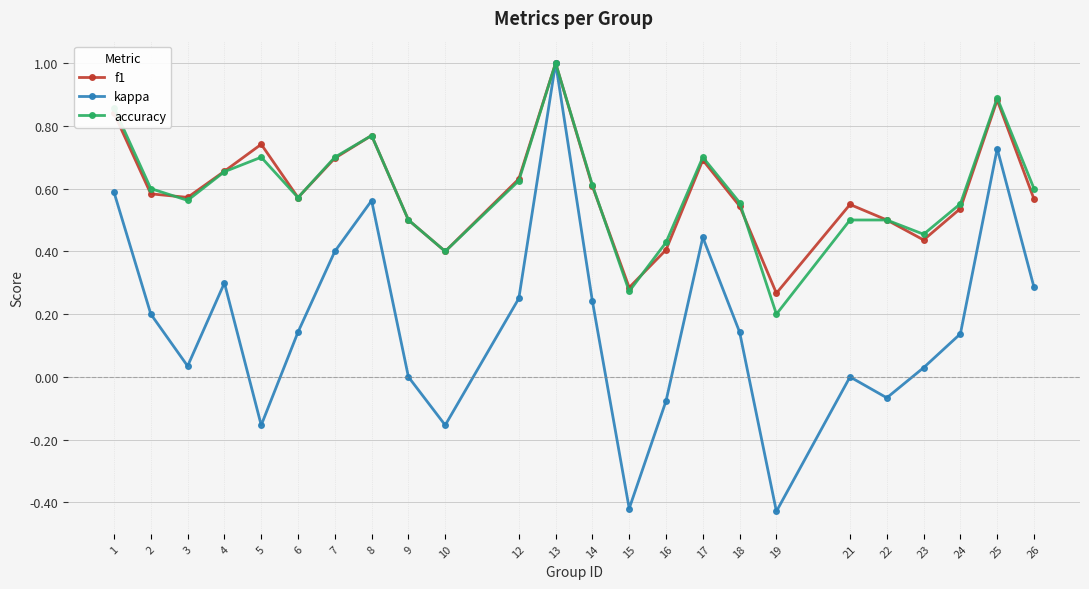

At which category is the sum across all series the highest?

13